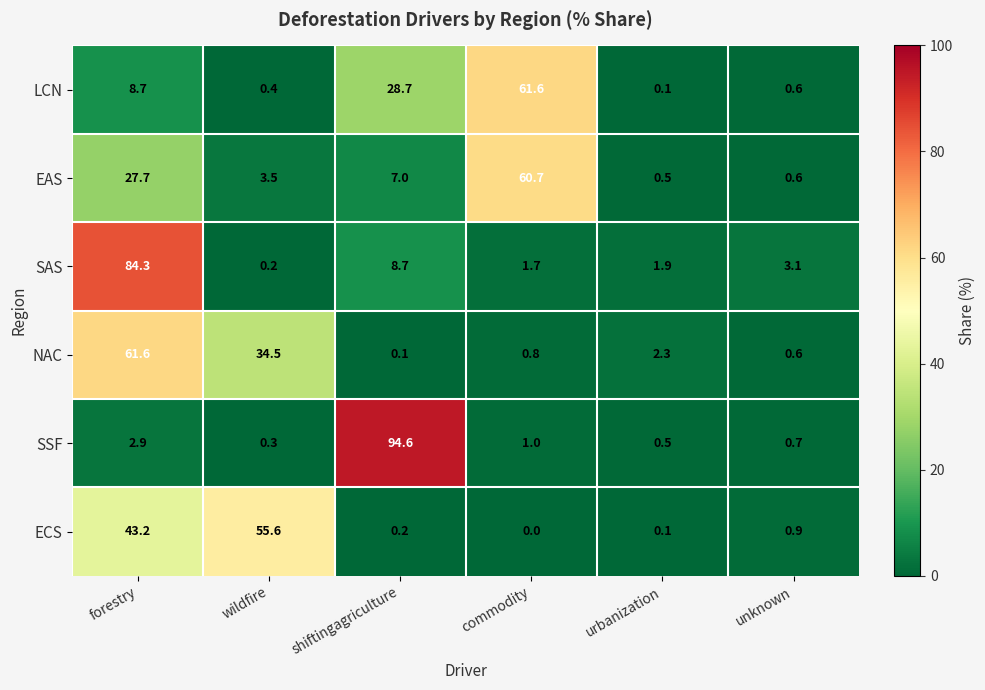

The EAS series shows 100.0 at commodity. True or false?

False